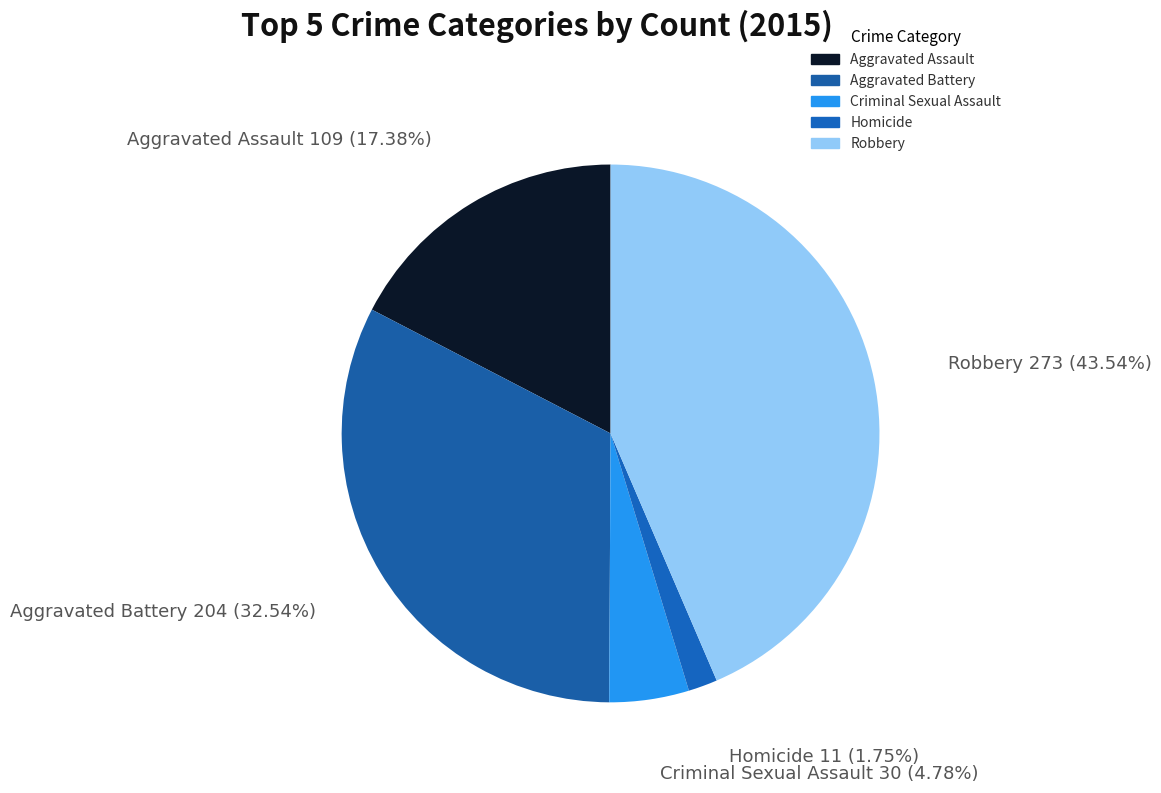

Combined, what portion of the pie is Criminal Sexual Assault and Aggravated Battery?

37.3%